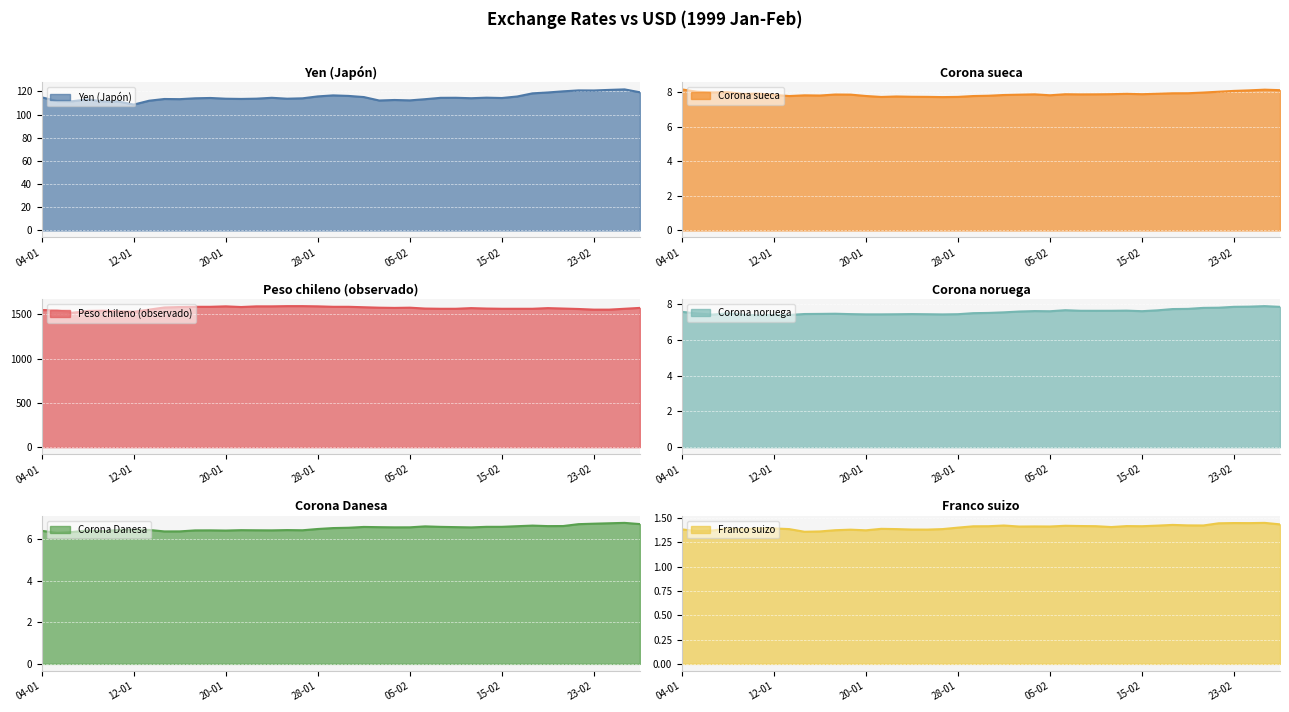

Count the number of data series in this chart.

6